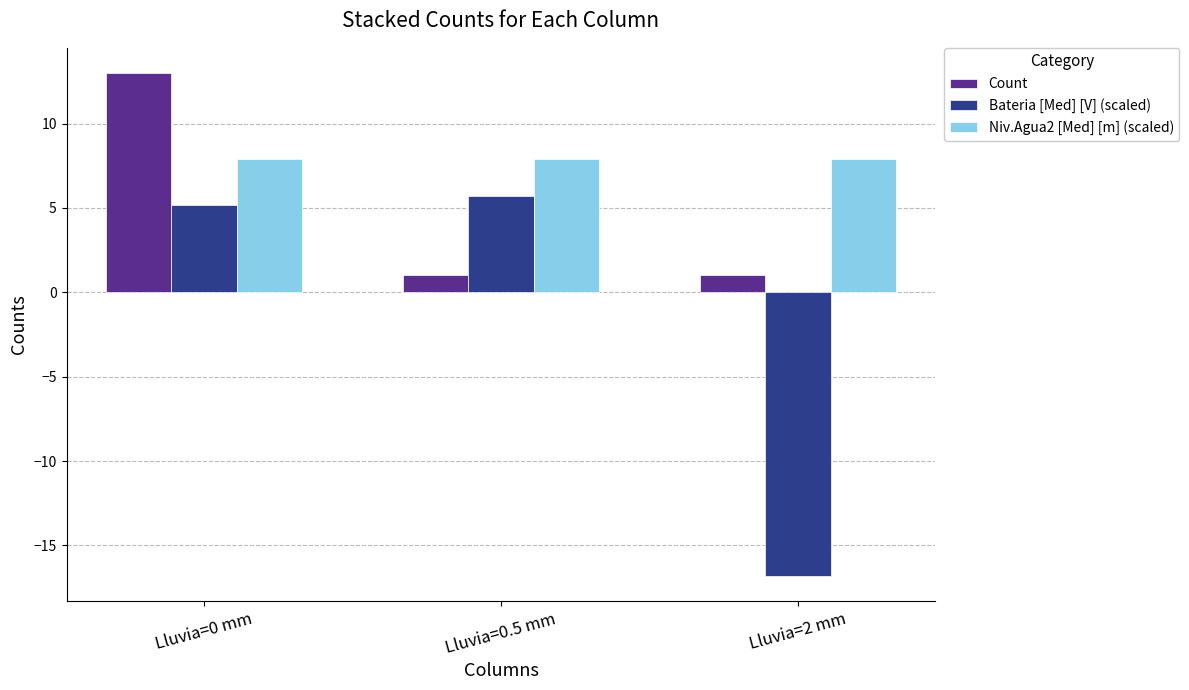

What is the sum of the Count values at Lluvia=0.5 mm and Lluvia=2 mm?

2.0